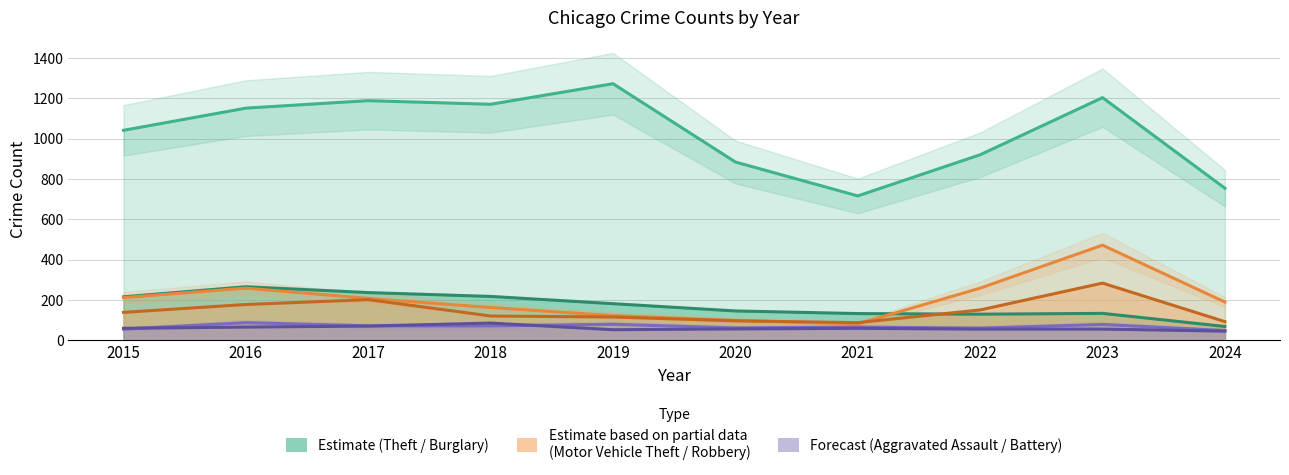

Does the chart have visible grid lines?

Yes